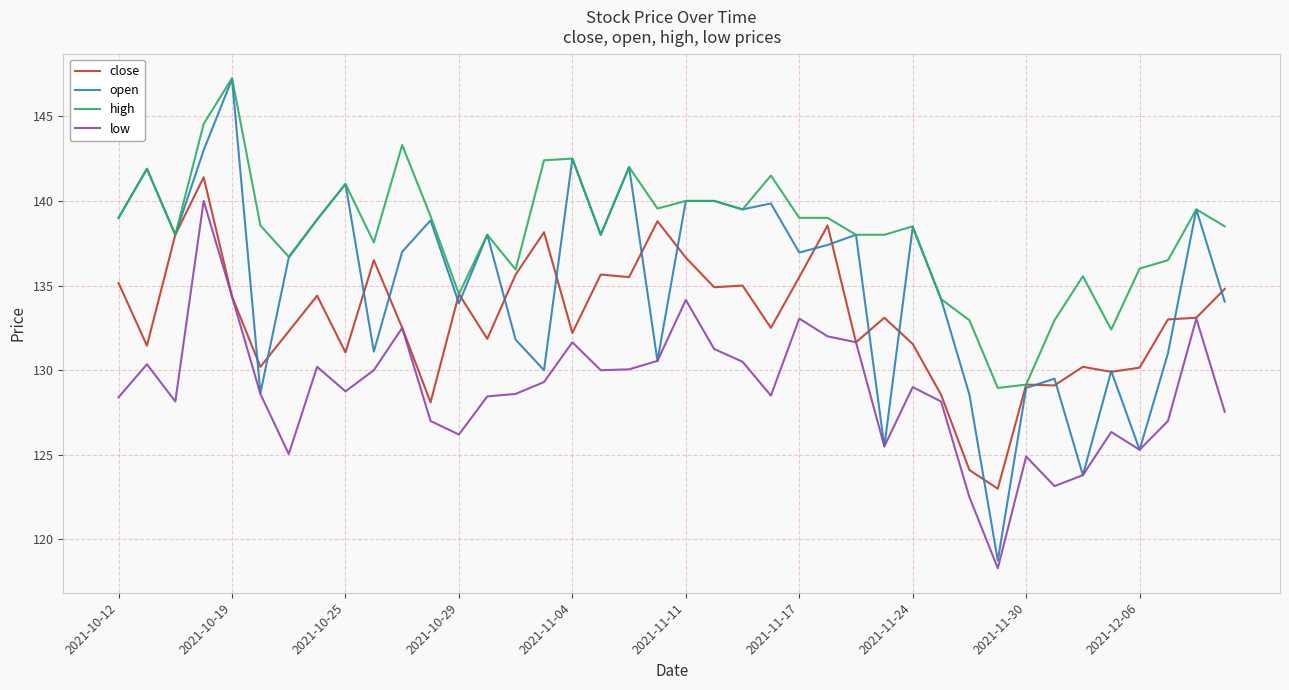

What are all the series names shown in the legend?

close, open, high, low